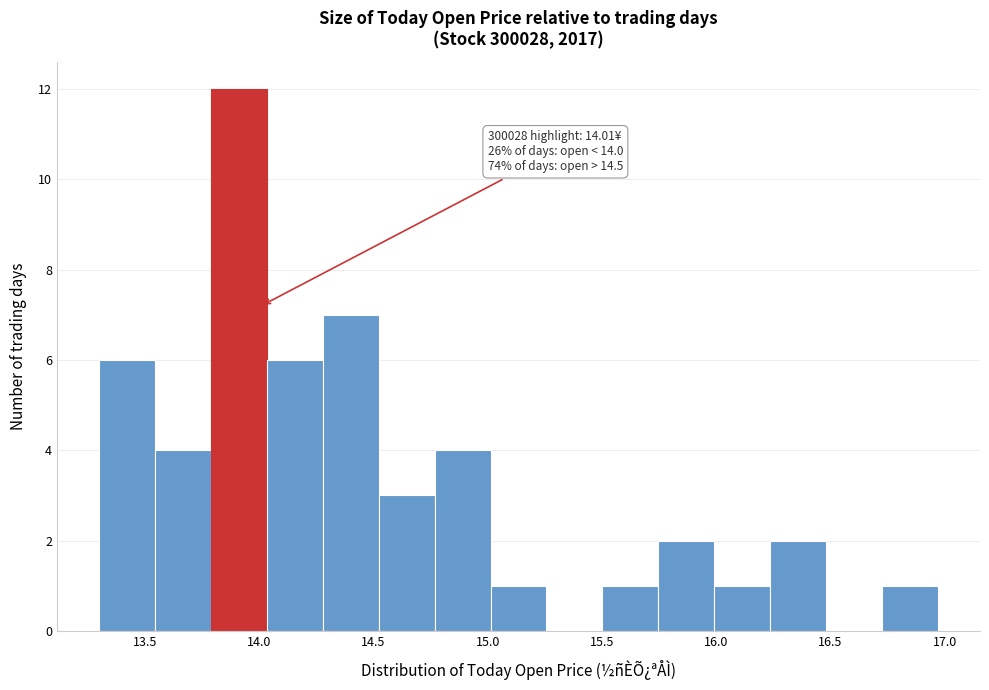

Over which range of the x-axis is the bar tallest?

13.80 to 14.05